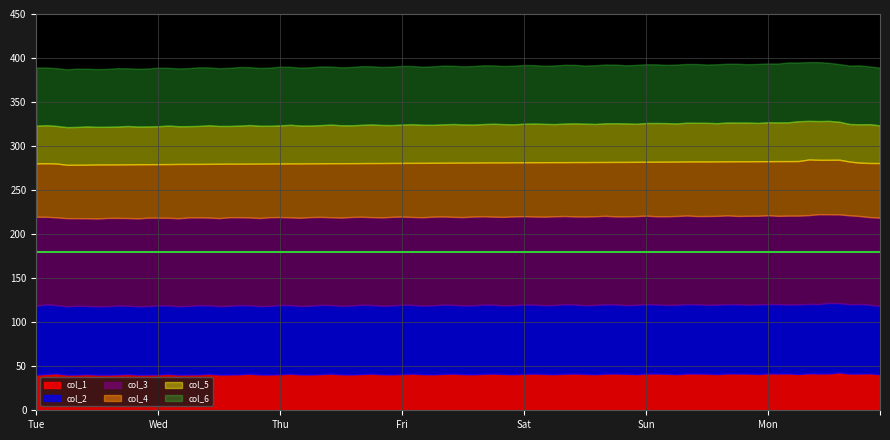

List the labels in order of col_3 value, largest first.

0, 1